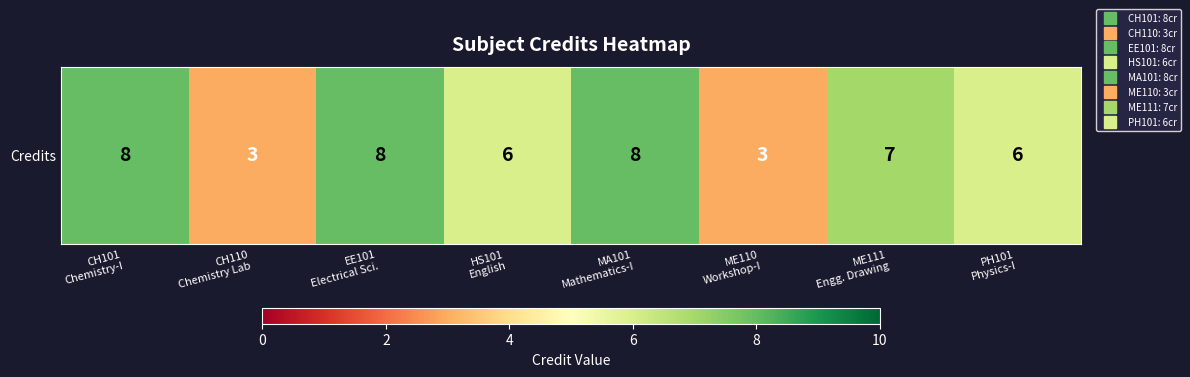

At which category does the chart reach its minimum across all series?

CH110
Chemistry Lab